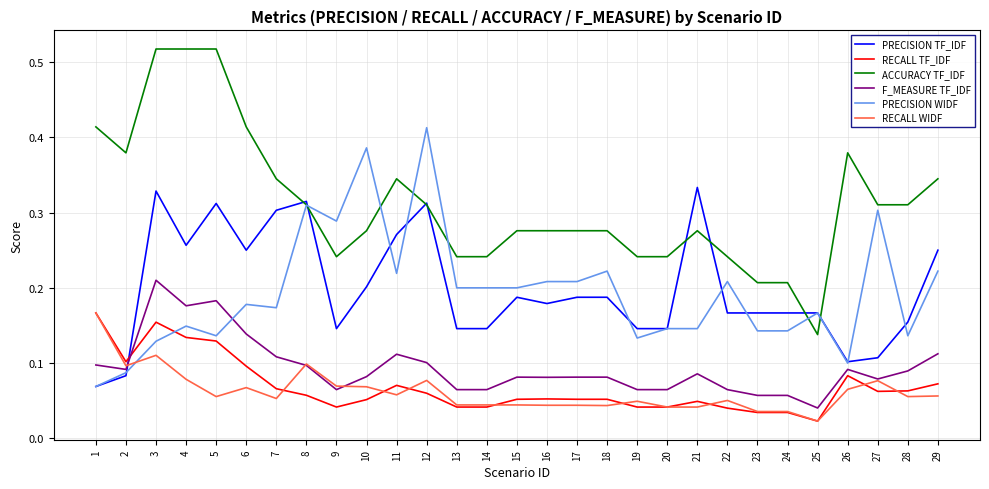

Is it true that PRECISION TF_IDF equals 0.2 at 18?

True